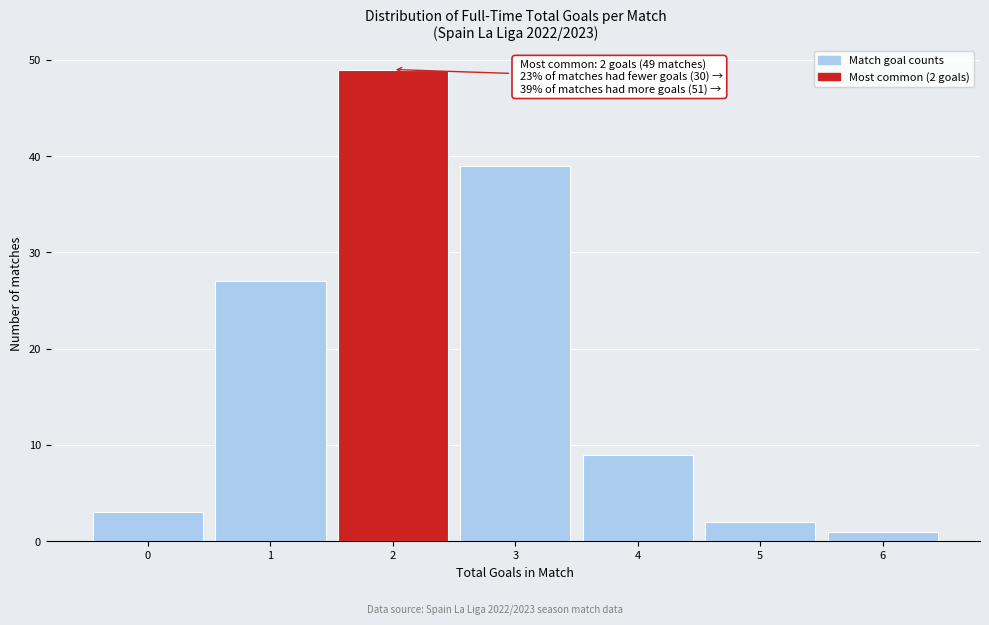

Over which range of the x-axis is the bar tallest?

1.5 to 2.5